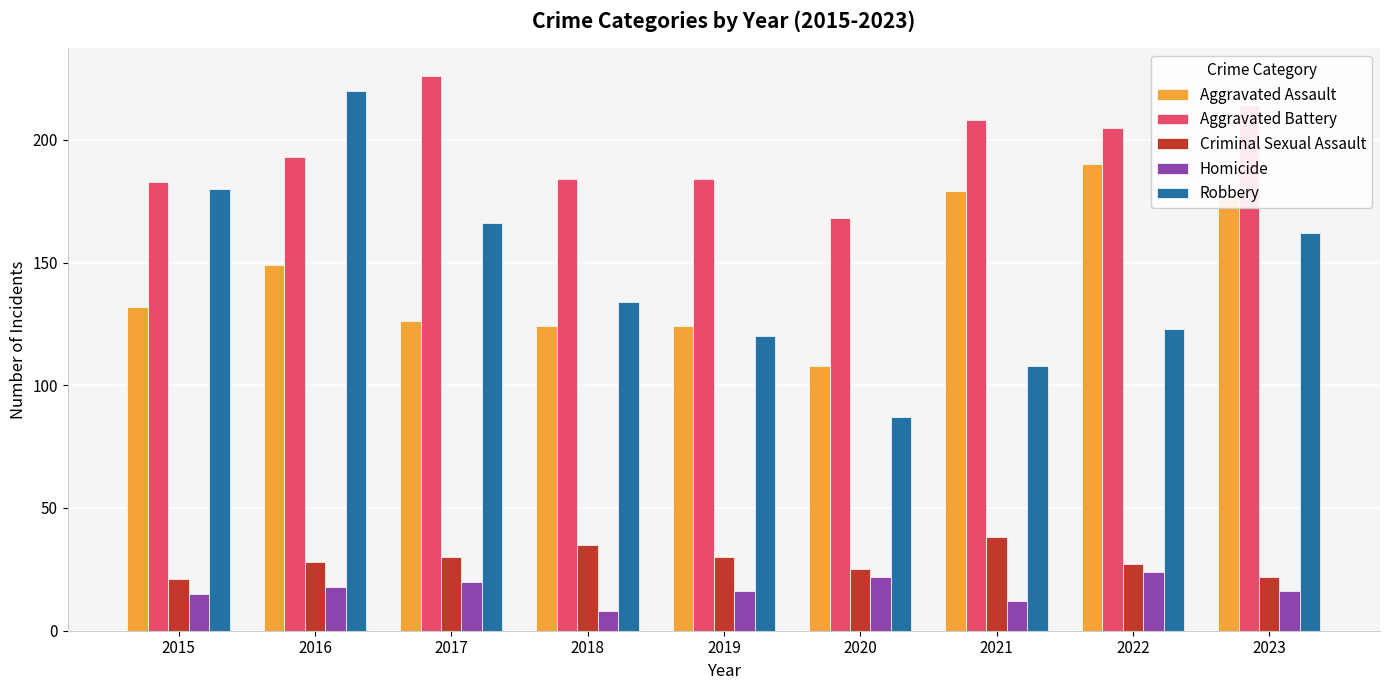

Between 2020 and 2022, which series saw the biggest shift?

Aggravated Assault